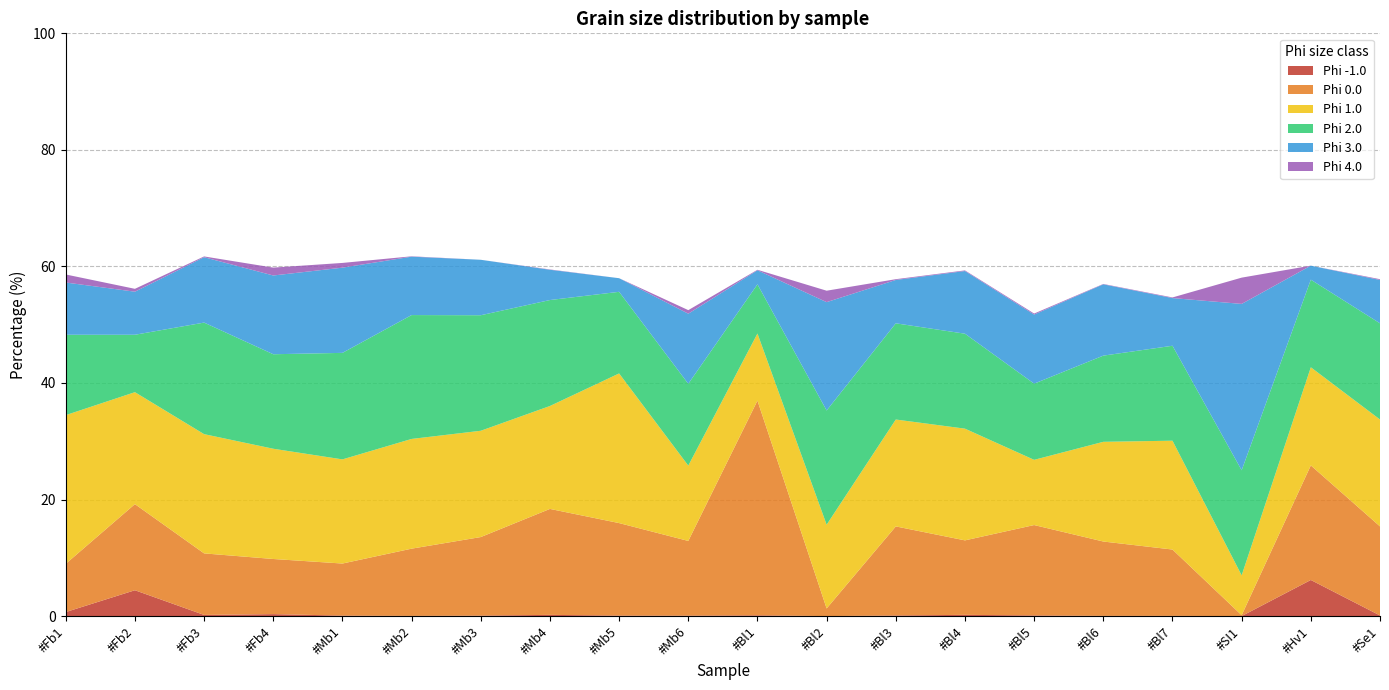

Reading left to right, what are all the values shown in this chart?

-1.0: #Fb1=0.7	#Fb2=4.4	#Fb3=0.2	#Fb4=0.3	#Mb1=0.1	#Mb2=0.0	#Mb3=0.1	#Mb4=0.2	#Mb5=0.1	#Mb6=0.1	#Bl1=0.1	#Bl2=0.0	#Bl3=0.1	#Bl4=0.2	#Bl5=0.1	#Bl6=0.0	#Bl7=0.0	#SI1=0.0	#Hv1=6.2	#Se1=0.1
0.0: #Fb1=8.3	#Fb2=14.8	#Fb3=10.6	#Fb4=9.5	#Mb1=8.9	#Mb2=11.5	#Mb3=13.5	#Mb4=18.2	#Mb5=15.9	#Mb6=12.8	#Bl1=36.8	#Bl2=1.3	#Bl3=15.3	#Bl4=12.8	#Bl5=15.5	#Bl6=12.8	#Bl7=11.4	#SI1=0.2	#Hv1=19.7	#Se1=15.3
1.0: #Fb1=25.5	#Fb2=19.2	#Fb3=20.5	#Fb4=18.9	#Mb1=17.9	#Mb2=18.8	#Mb3=18.2	#Mb4=17.7	#Mb5=25.7	#Mb6=12.9	#Bl1=11.5	#Bl2=14.4	#Bl3=18.3	#Bl4=19.2	#Bl5=11.2	#Bl6=17.1	#Bl7=18.7	#SI1=6.8	#Hv1=16.8	#Se1=18.3
2.0: #Fb1=13.8	#Fb2=9.9	#Fb3=19.1	#Fb4=16.2	#Mb1=18.3	#Mb2=21.3	#Mb3=19.8	#Mb4=18.2	#Mb5=14.0	#Mb6=14.0	#Bl1=8.4	#Bl2=19.6	#Bl3=16.5	#Bl4=16.3	#Bl5=13.1	#Bl6=14.8	#Bl7=16.3	#SI1=18.0	#Hv1=15.0	#Se1=16.5
3.0: #Fb1=9.0	#Fb2=7.4	#Fb3=11.2	#Fb4=13.5	#Mb1=14.6	#Mb2=10.0	#Mb3=9.5	#Mb4=5.2	#Mb5=2.3	#Mb6=12.0	#Bl1=2.4	#Bl2=18.6	#Bl3=7.4	#Bl4=10.8	#Bl5=11.9	#Bl6=12.2	#Bl7=8.2	#SI1=28.5	#Hv1=2.4	#Se1=7.4
4.0: #Fb1=1.4	#Fb2=0.5	#Fb3=0.1	#Fb4=1.4	#Mb1=0.8	#Mb2=0.1	#Mb3=0.0	#Mb4=0.1	#Mb5=0.0	#Mb6=0.6	#Bl1=0.1	#Bl2=2.0	#Bl3=0.1	#Bl4=0.1	#Bl5=0.2	#Bl6=0.1	#Bl7=0.1	#SI1=4.5	#Hv1=0.0	#Se1=0.1